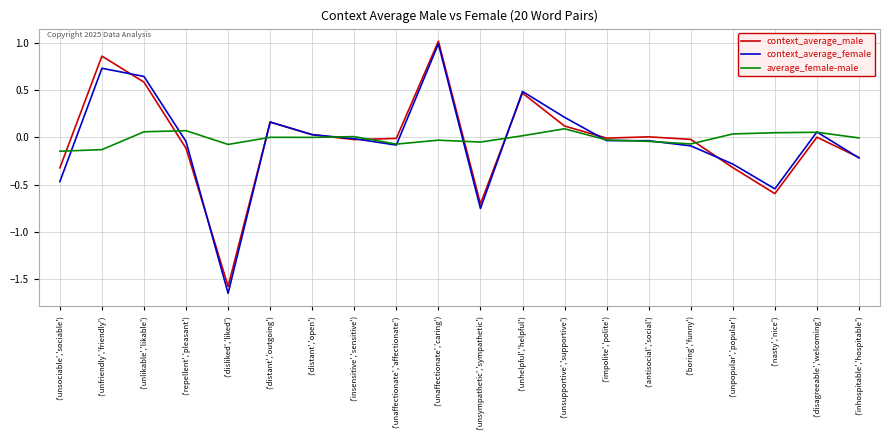

At which label does context_average_female first exceed 0?

('unfriendly','friendly')